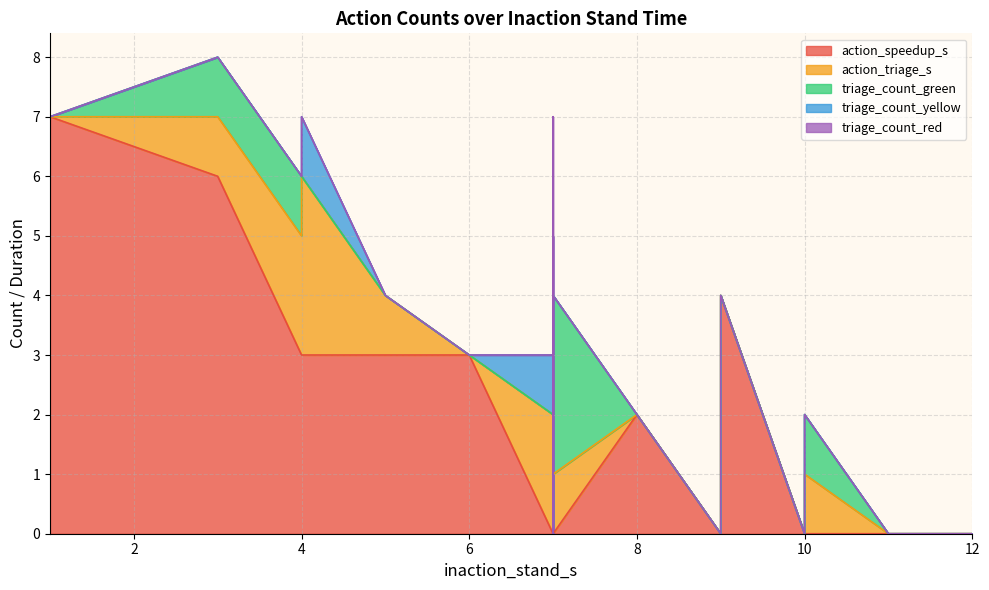

Which has a higher value, 3 or 10?

3